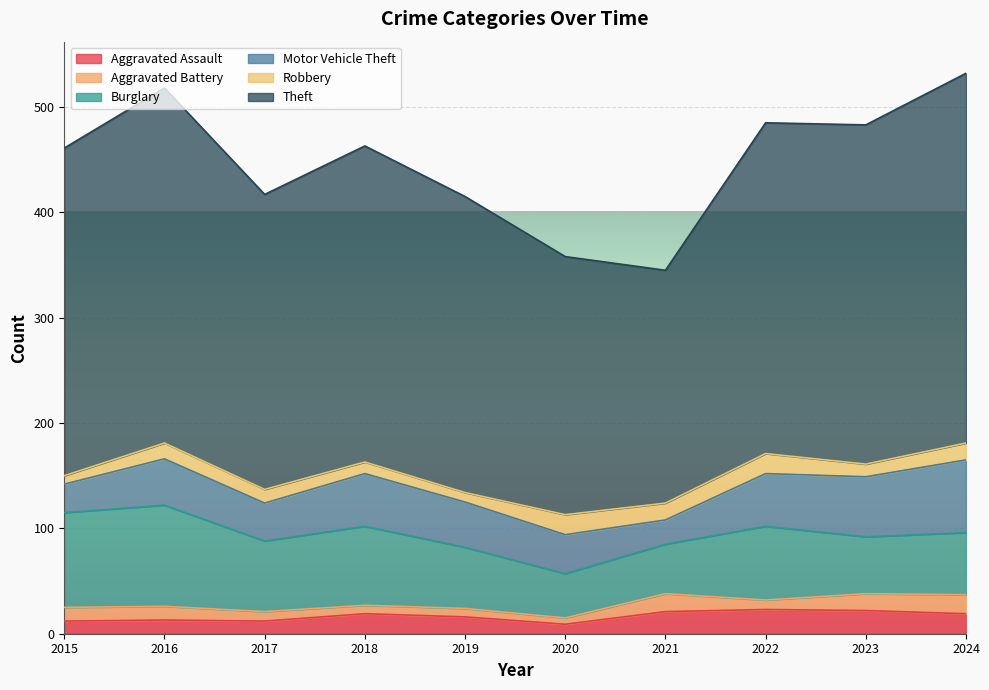

What is the approximate value of Aggravated Assault at 2021, to the nearest 5?

20